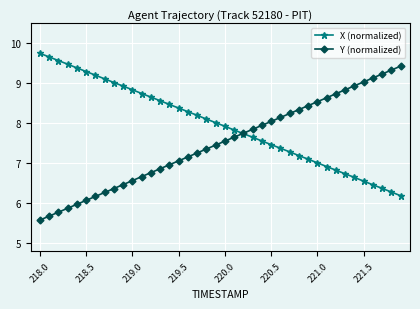

What is the smallest value displayed?

5.6